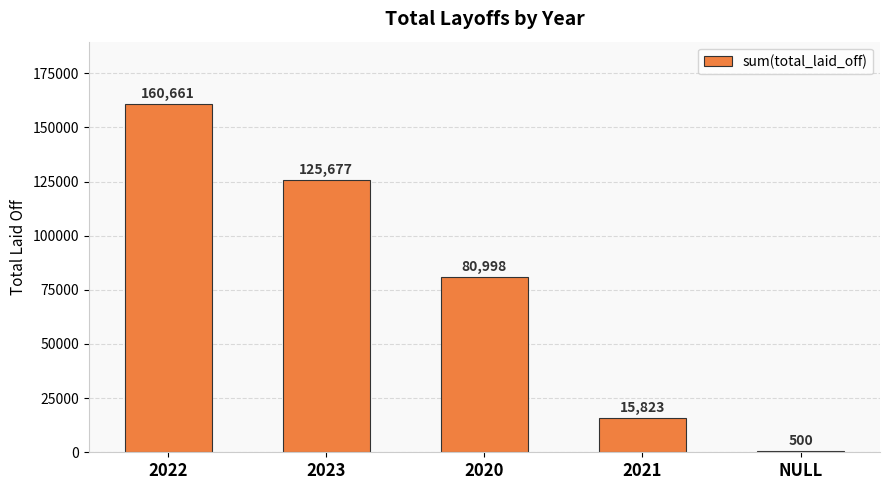

Reading right to left, extract all data points from this chart.

NULL=500	2021=15823	2020=80998	2023=125677	2022=160661